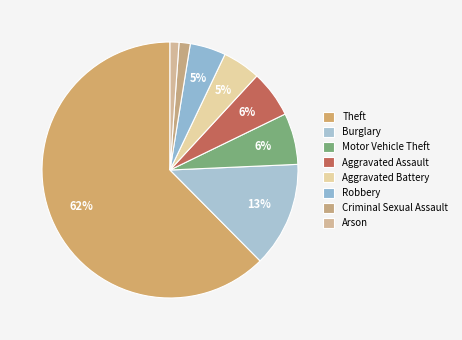

To the nearest percent, what portion does Arson represent?

1%